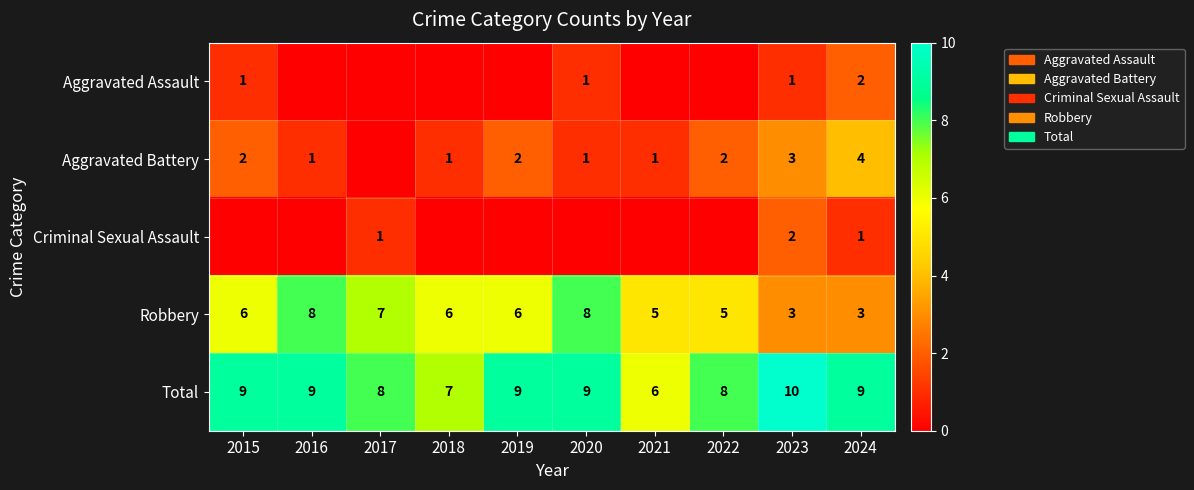

What is the difference between the maximum and minimum values in the Total series?

4